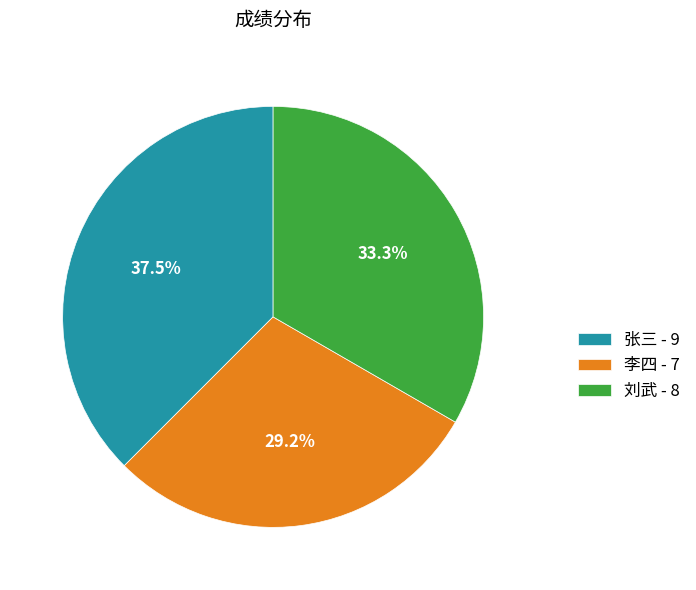

What is the ratio of the value at 张三 to the value at 李四?

1.3